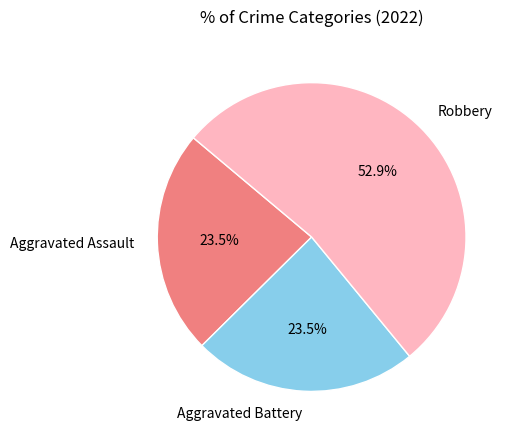

Which category has the biggest portion of the pie?

Robbery